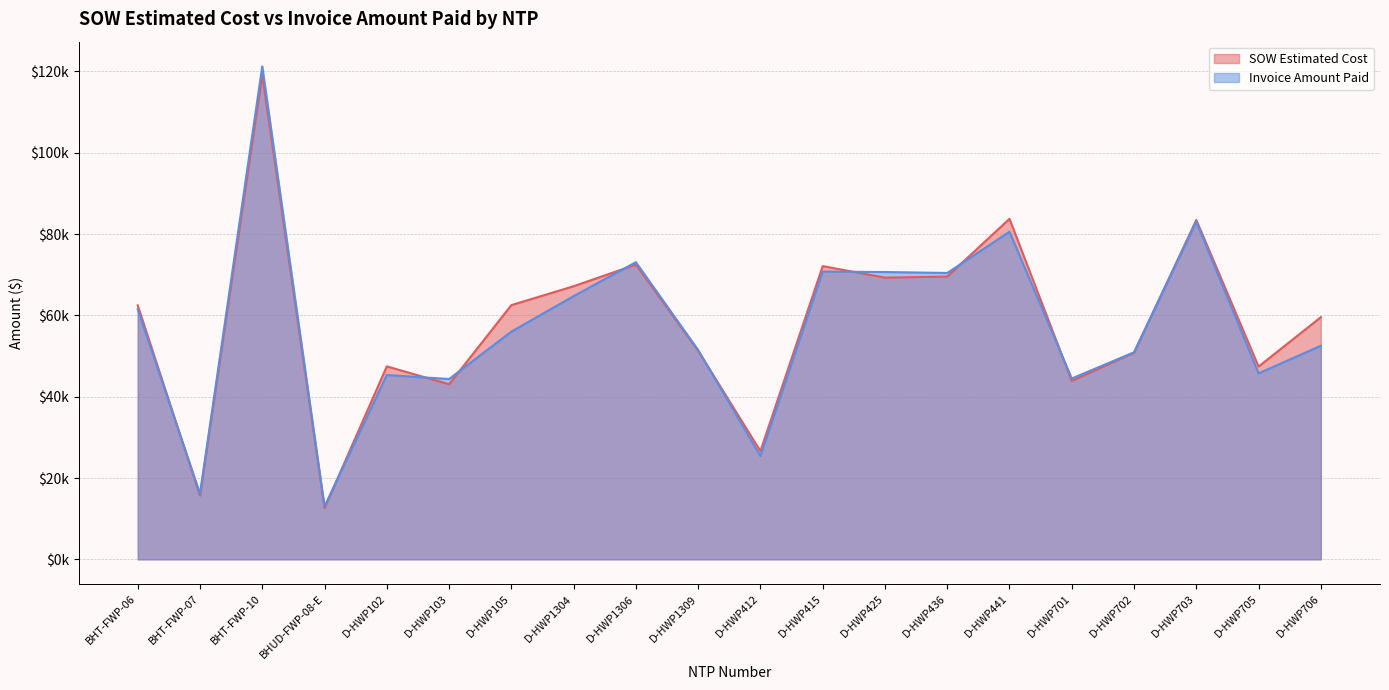

How many lines are shown in the chart?

2